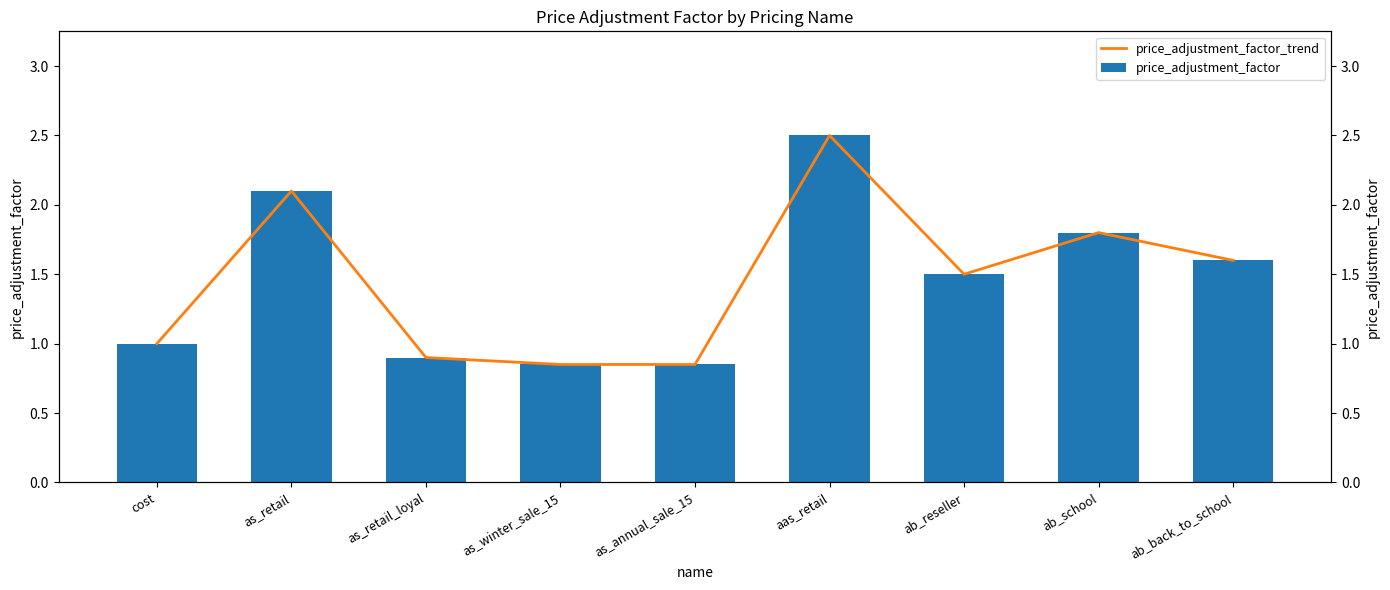

Reading left to right, list all the values displayed in this chart.

price_adjustment_factor_trend: 1.0	2.1	0.9	0.8	0.8	2.5	1.5	1.8	1.6
price_adjustment_factor: 1.0	2.1	0.9	0.8	0.8	2.5	1.5	1.8	1.6